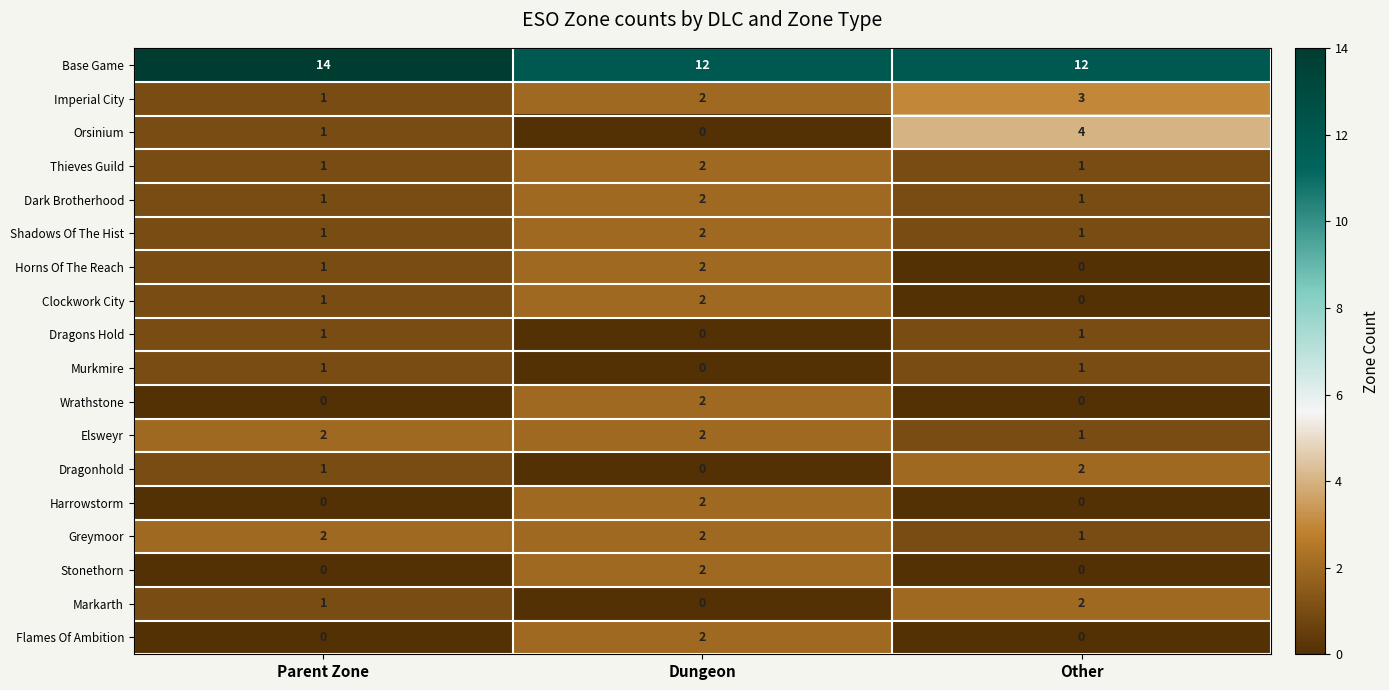

What is the total value across all series at Other?

30